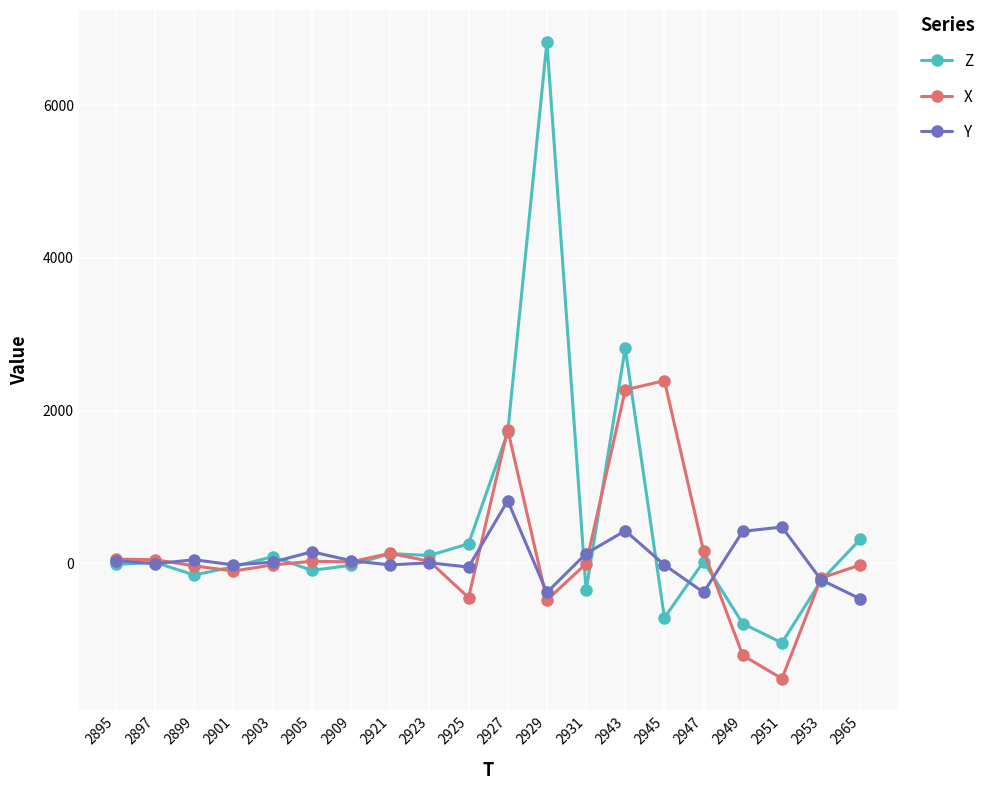

True or false: Y has a value of -48 at 2925.

True